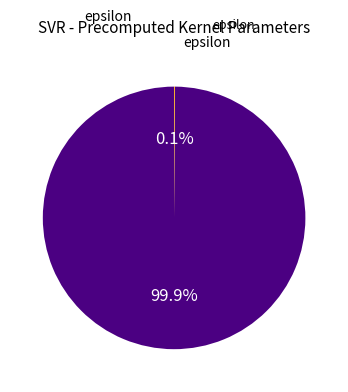

Does any single category account for the majority?

Yes